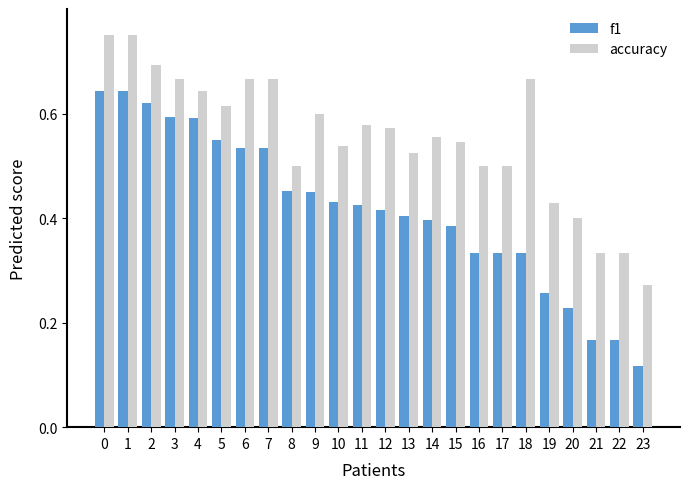

Which label corresponds to the smallest value in the chart?

23